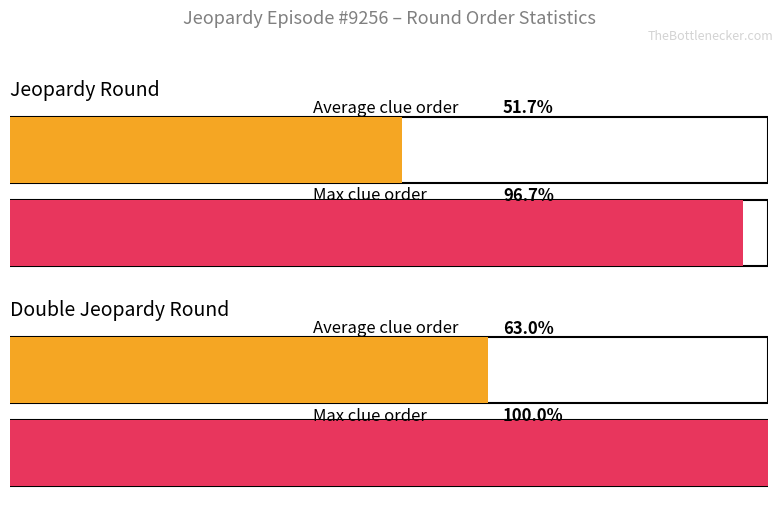

How many series are shown in this chart?

4